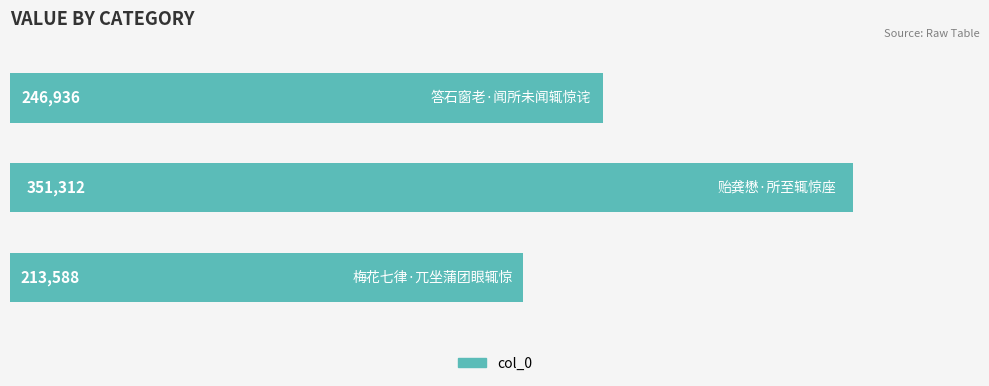

Reading bottom to top, what are all the values shown in this chart?

213588	351312	246936